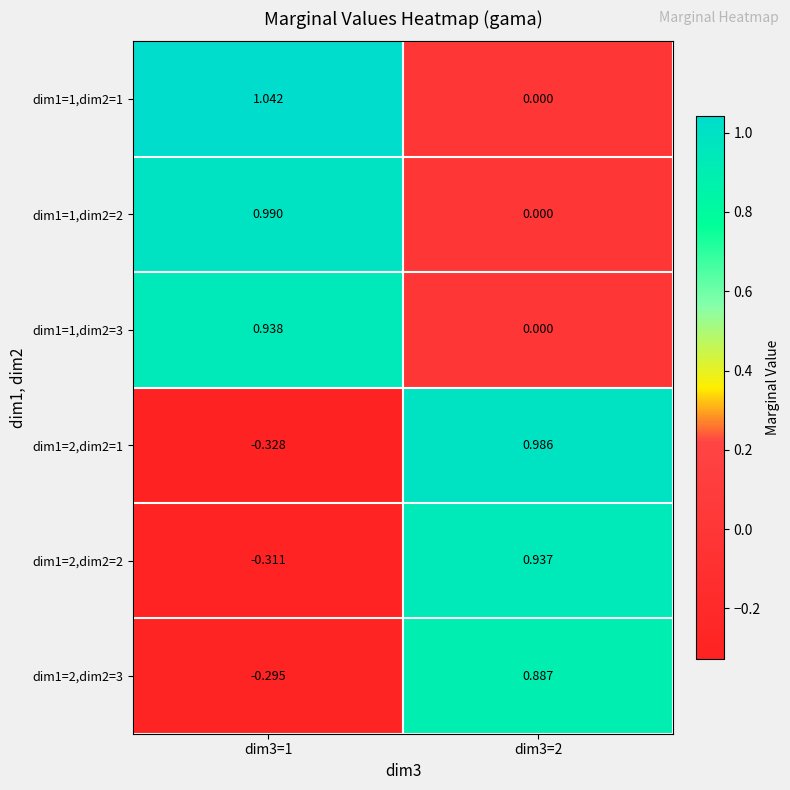

Is the value of dim1=1,dim2=2 at dim3=1 greater than the value of dim1=1,dim2=3 at dim3=1?

Yes